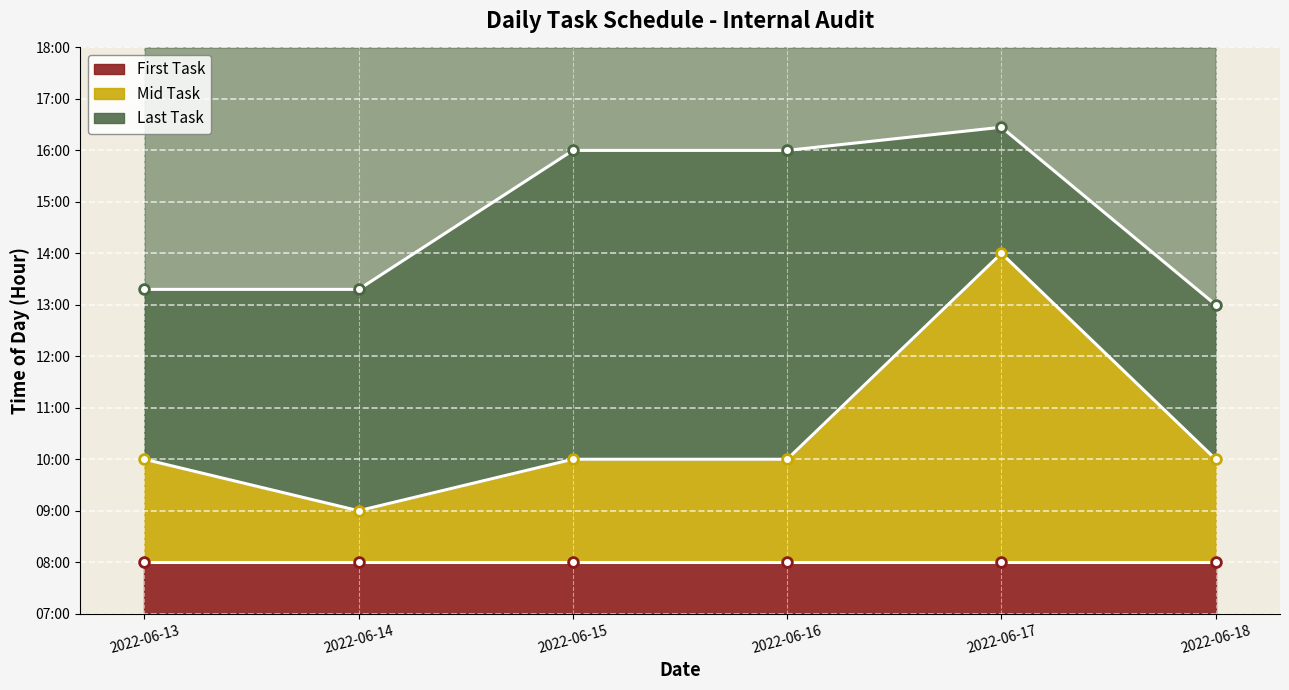

What is the sum of the Last Task (line) values at 2022-06-14 and 2022-06-18?

26.3